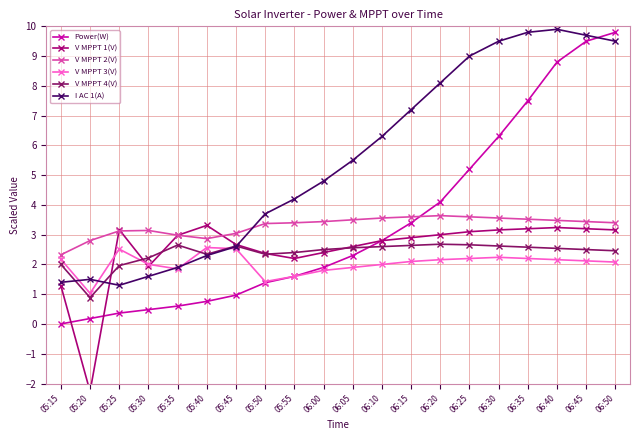

The value of Power(W) at 06:35 is 7.5. True or false?

True